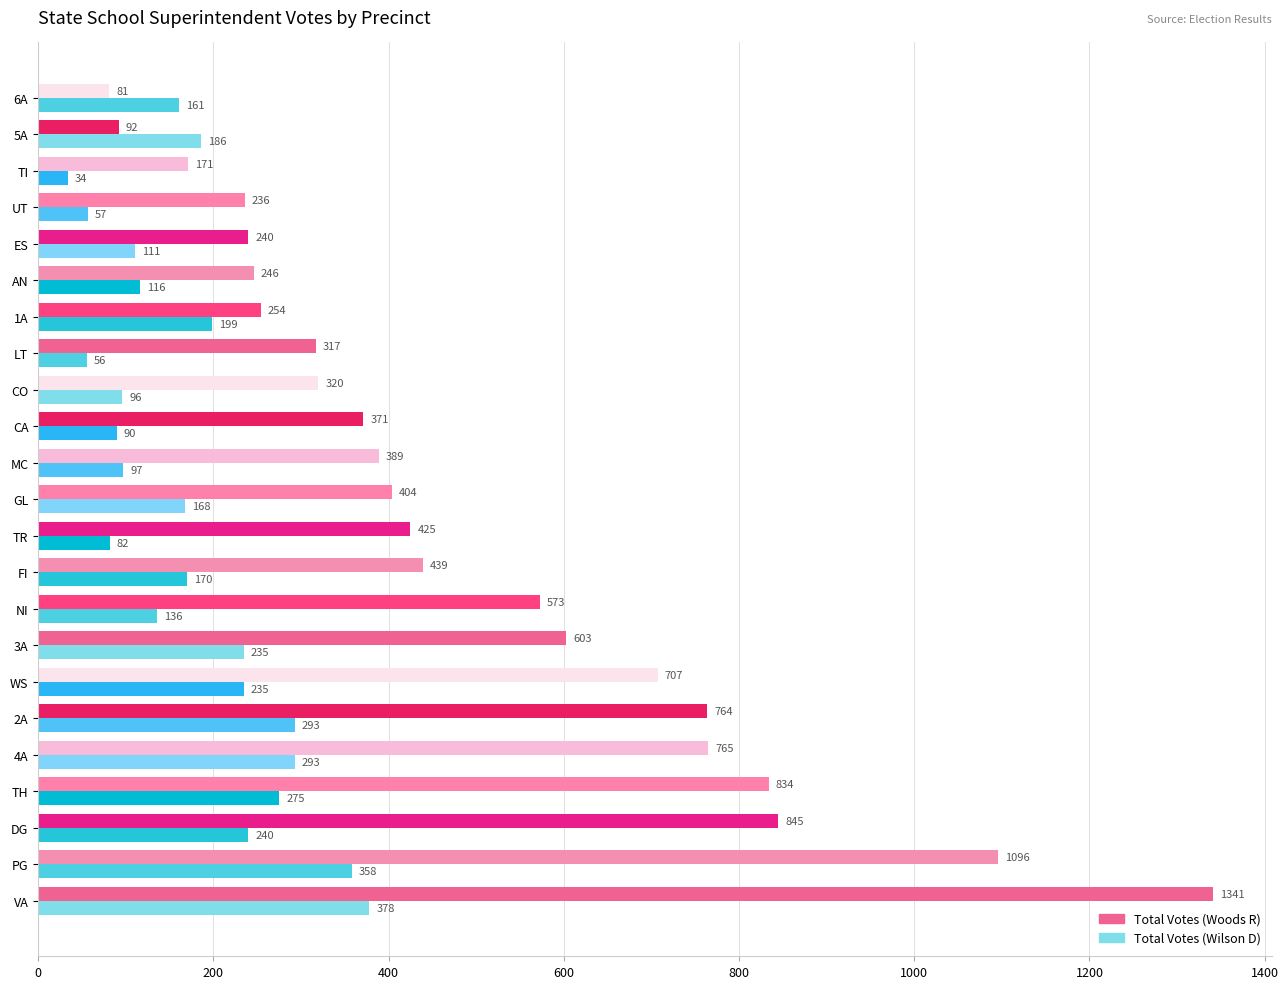

What is the difference between the Total Votes (Woods R) values at 4A and ES?

525